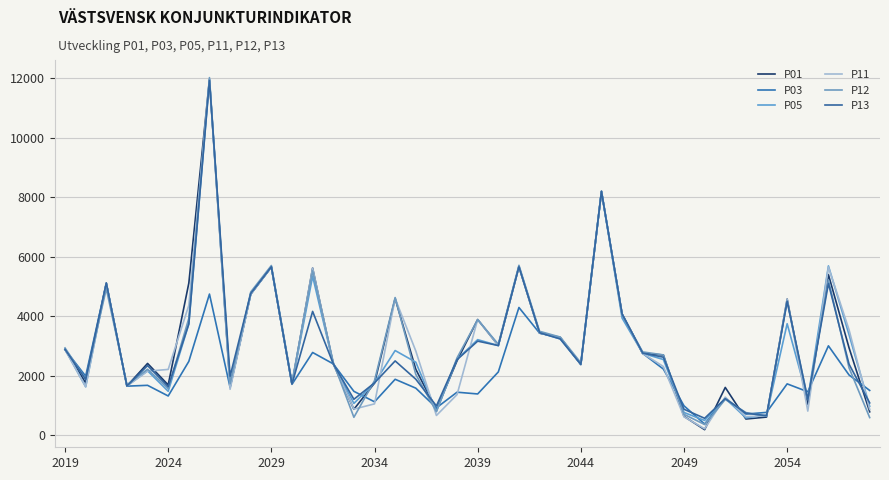

What is the value of the P03 point at the 11th from the left?

5659.0